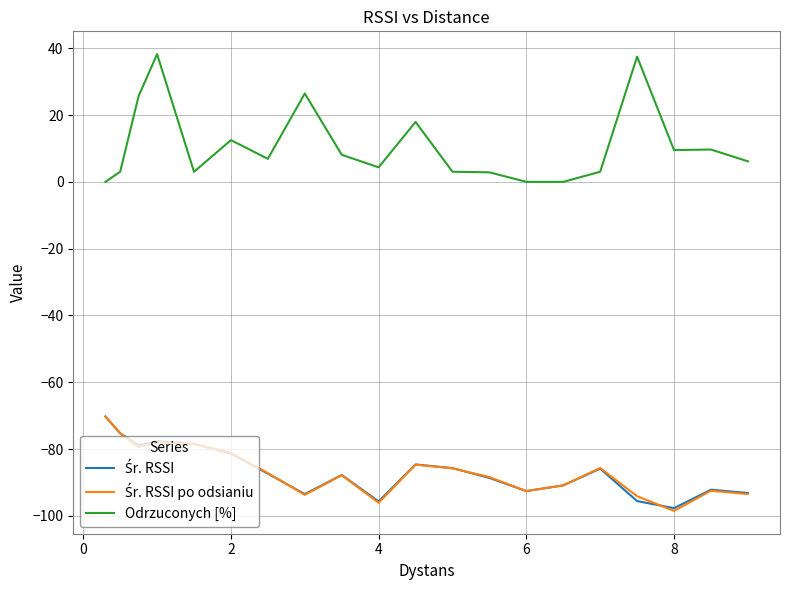

Which series has the largest total across all categories?

Odrzuconych [%]